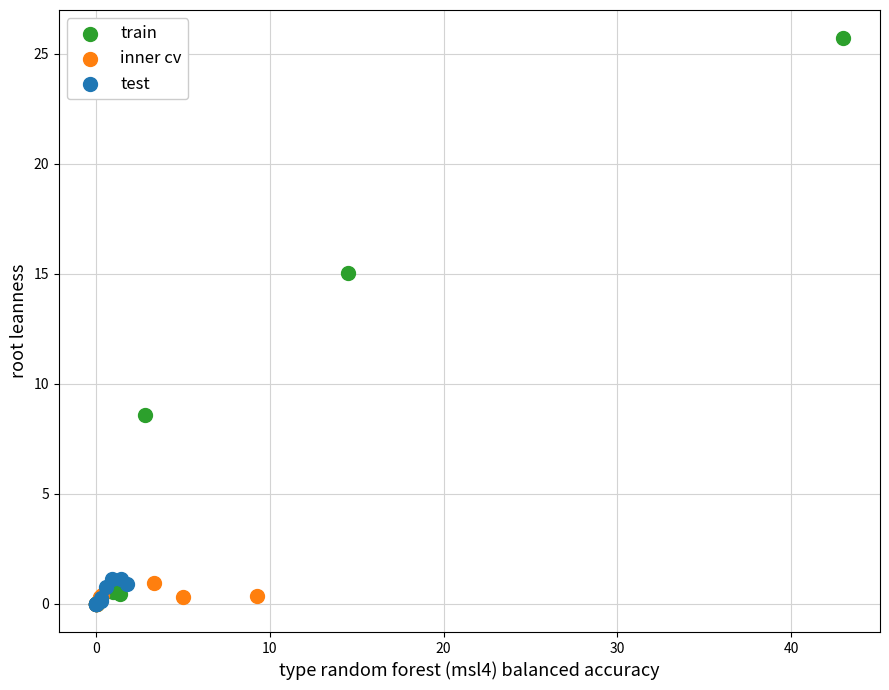

Which series contains the highest Y value?

train